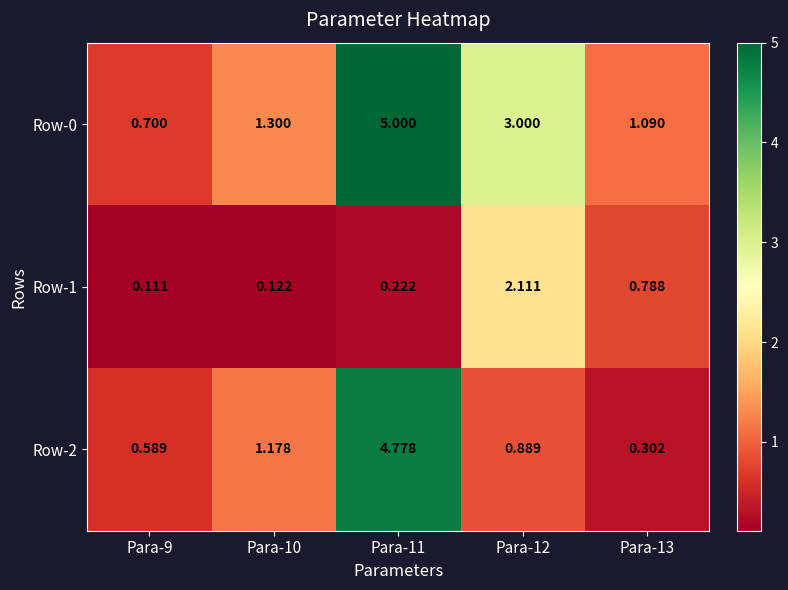

Is the value of Row-2 at Para-13 greater than the value of Row-1 at Para-11?

Yes